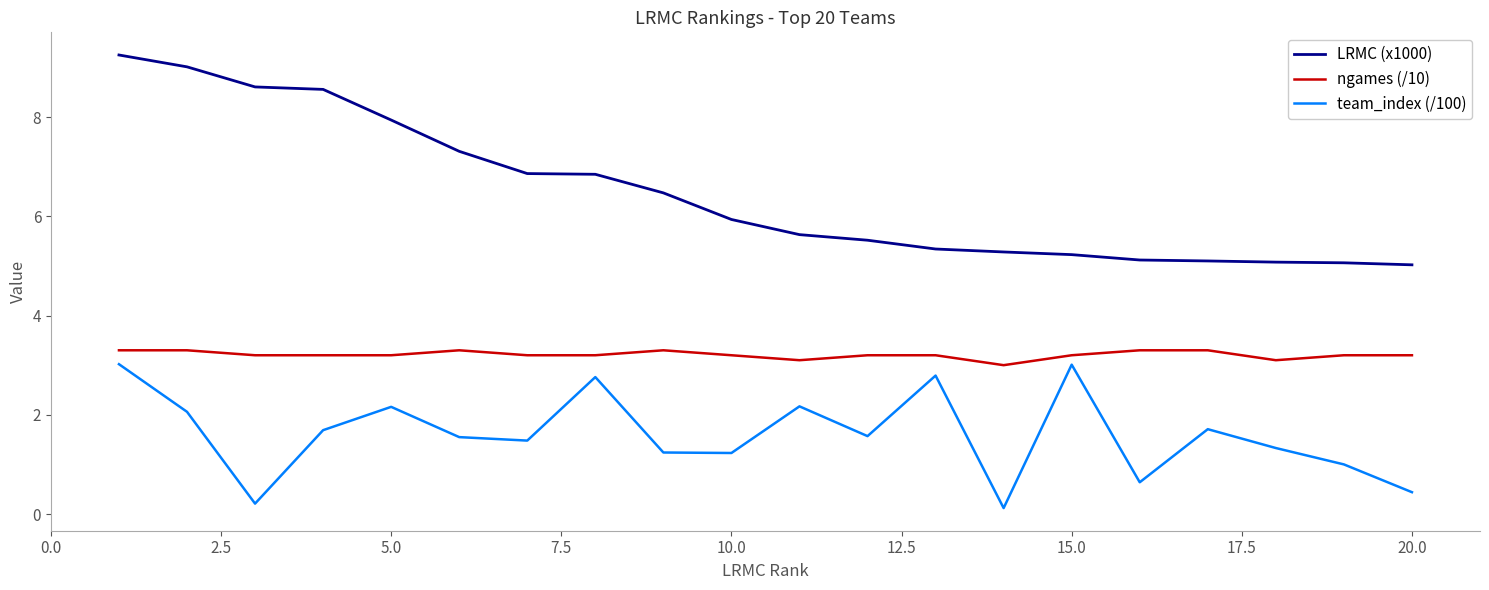

Which series has the widest spread of values?

LRMC (x1000)